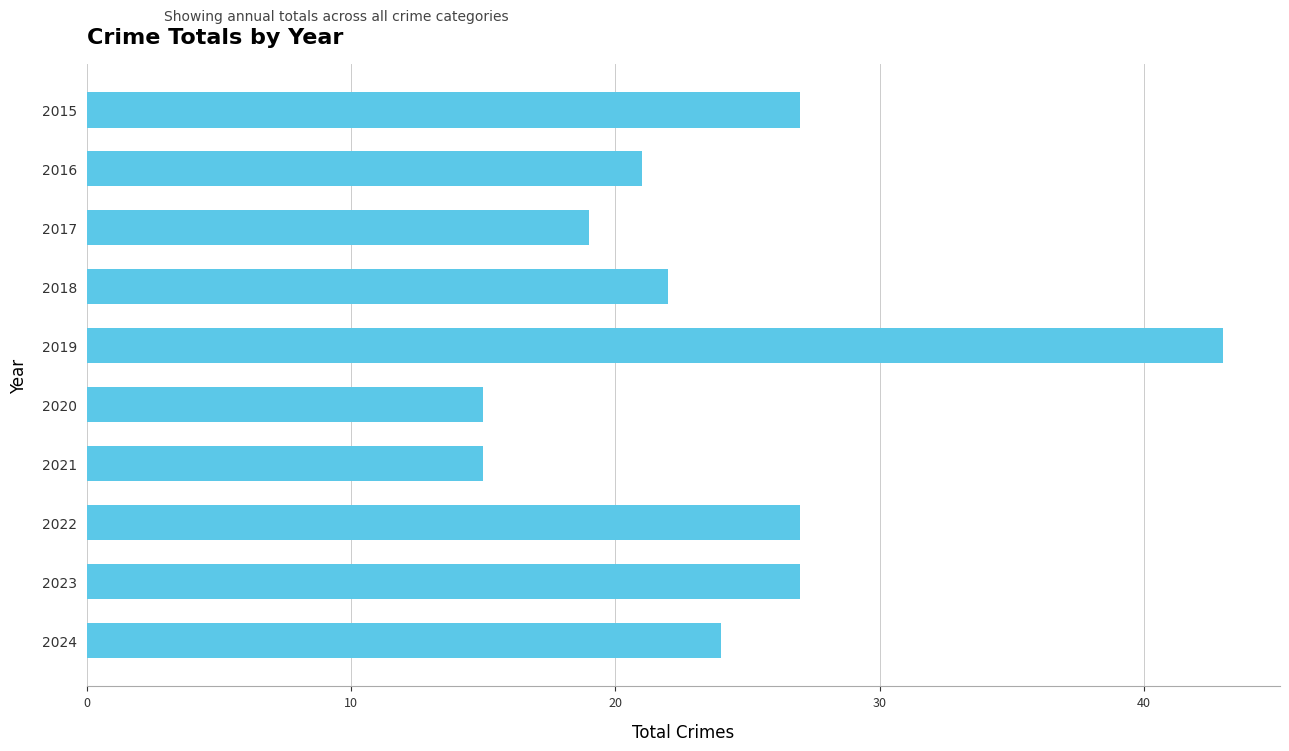

Reading top to bottom, what are all the values shown in this chart?

2015=27	2016=21	2017=19	2018=22	2019=43	2020=15	2021=15	2022=27	2023=27	2024=24